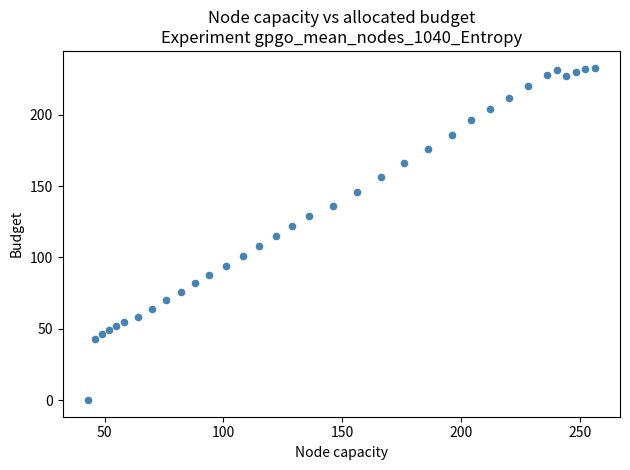

What is the range of Y values (max minus min)?

233